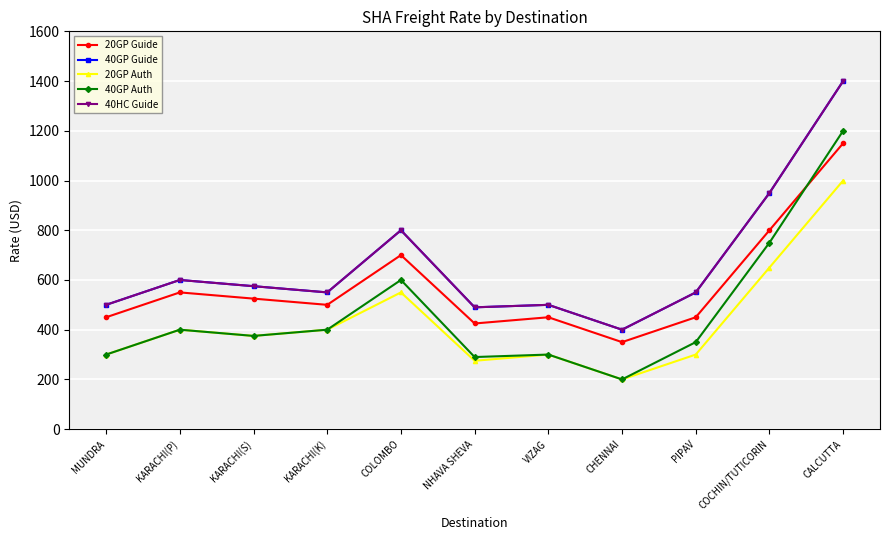

Reading right to left, list all the values displayed in this chart.

20GP Guide: 1150	800	450	350	450	425	700	500	525	550	450
40GP Guide: 1400	950	550	400	500	490	800	550	575	600	500
20GP Auth: 1000	650	300	200	300	275	550	400	375	400	300
40GP Auth: 1200	750	350	200	300	290	600	400	375	400	300
40HC Guide: 1400	950	550	400	500	490	800	550	575	600	500